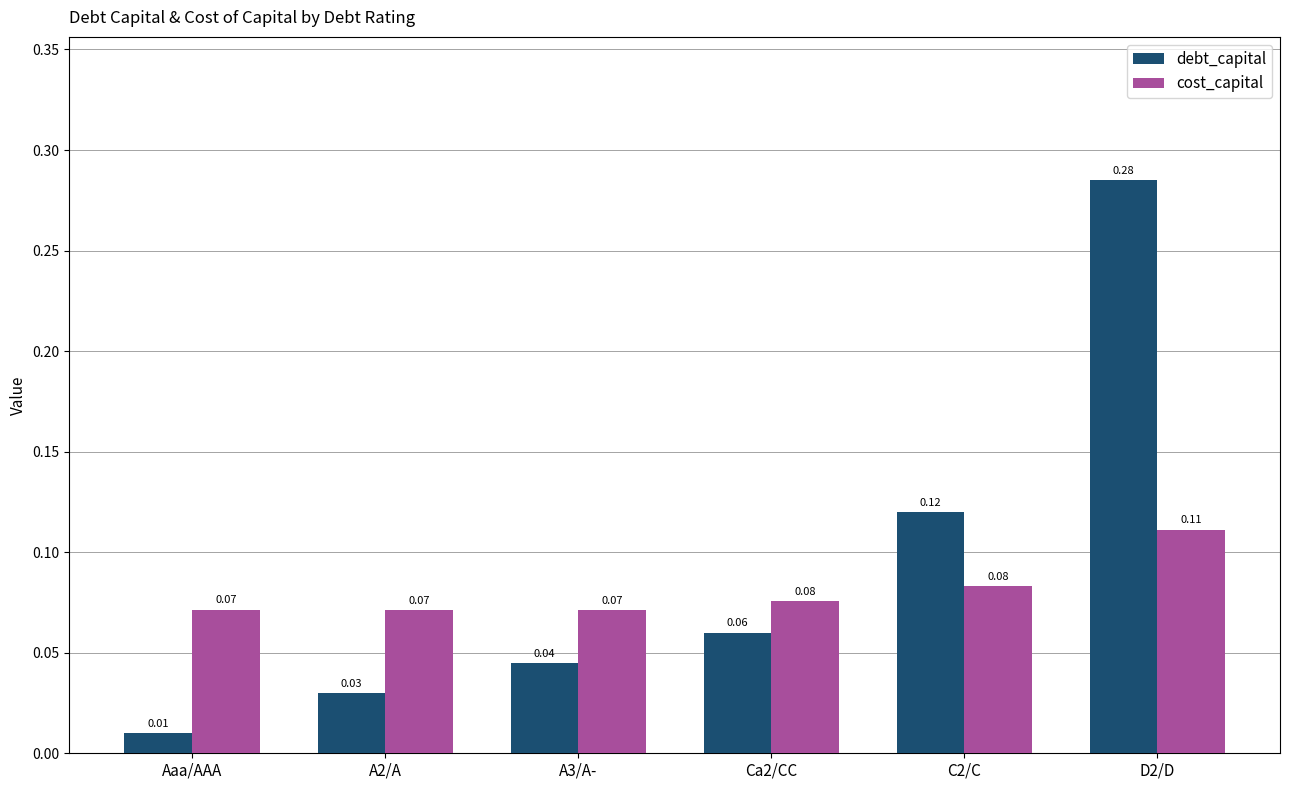

What are all the series names shown in the legend?

debt_capital, cost_capital